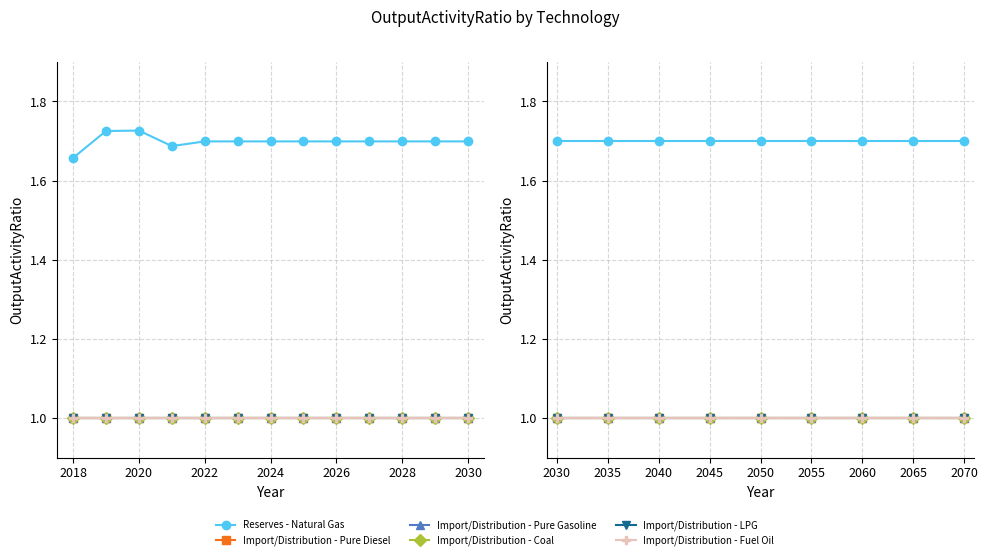

What are all the series names shown in the legend?

Reserves - Natural Gas, Import/Distribution - Pure Diesel, Import/Distribution - Pure Gasoline, Import/Distribution - Coal, Import/Distribution - LPG, Import/Distribution - Fuel Oil